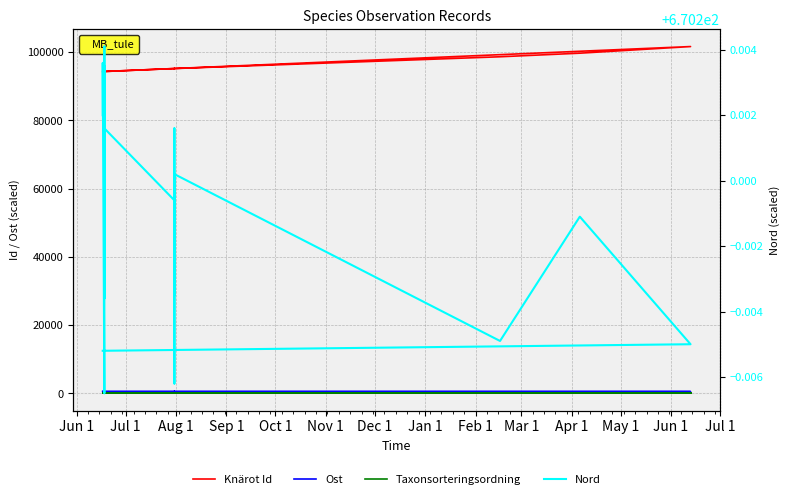

How many lines are shown in the chart?

4